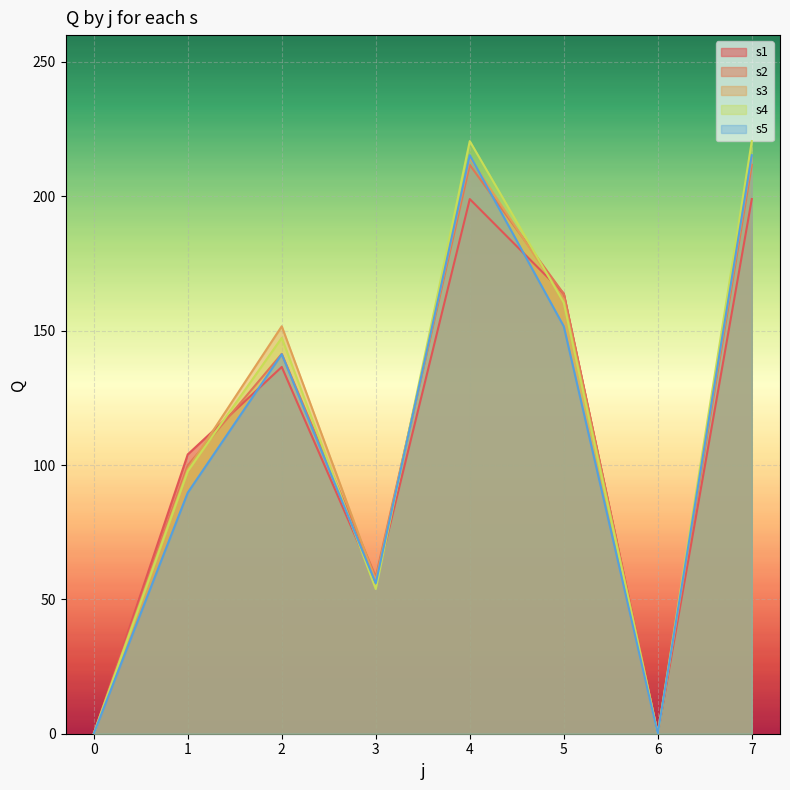

What is the difference between the second highest and second lowest values in the s4 series?

220.5